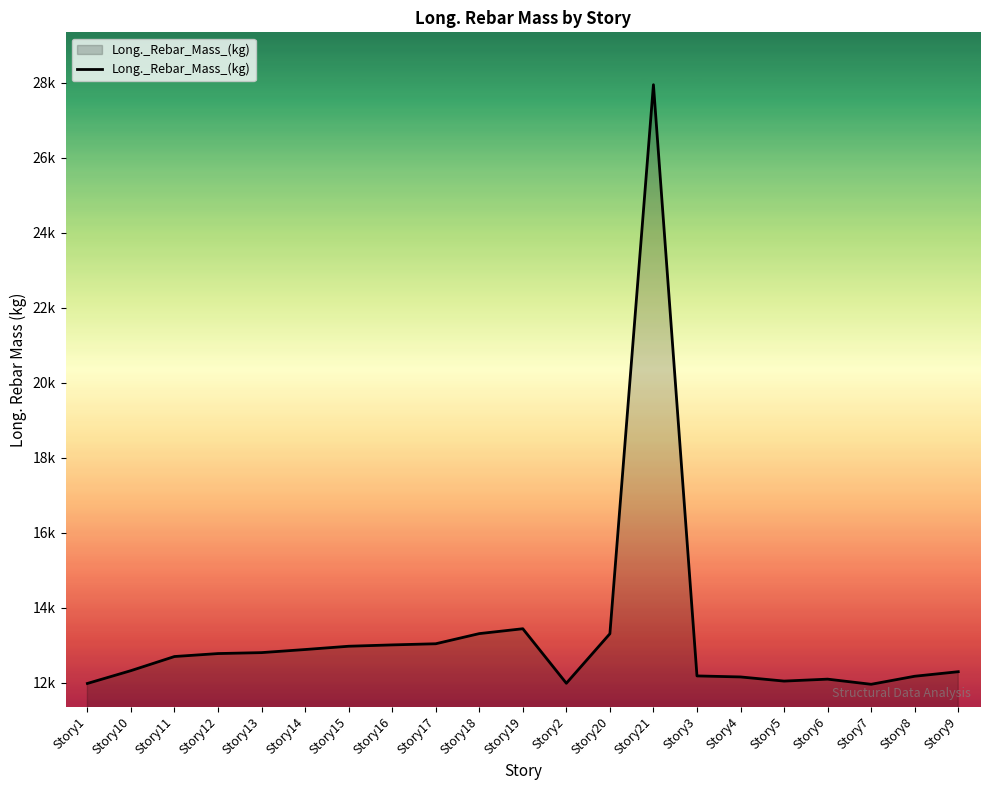

Does the chart have visible grid lines?

No